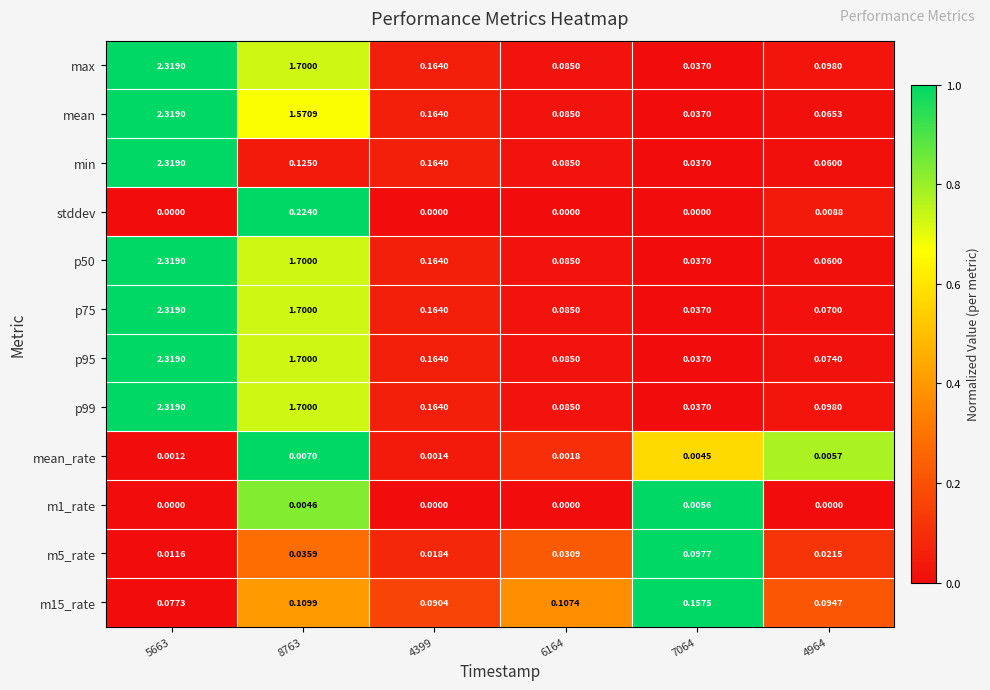

Is the value of max at 5663 greater than the value of stddev at 8763?

Yes